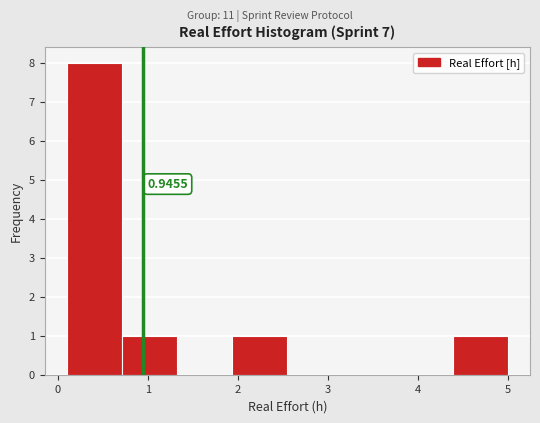

Which range on the x-axis has the tallest bar?

0.1 to 0.7